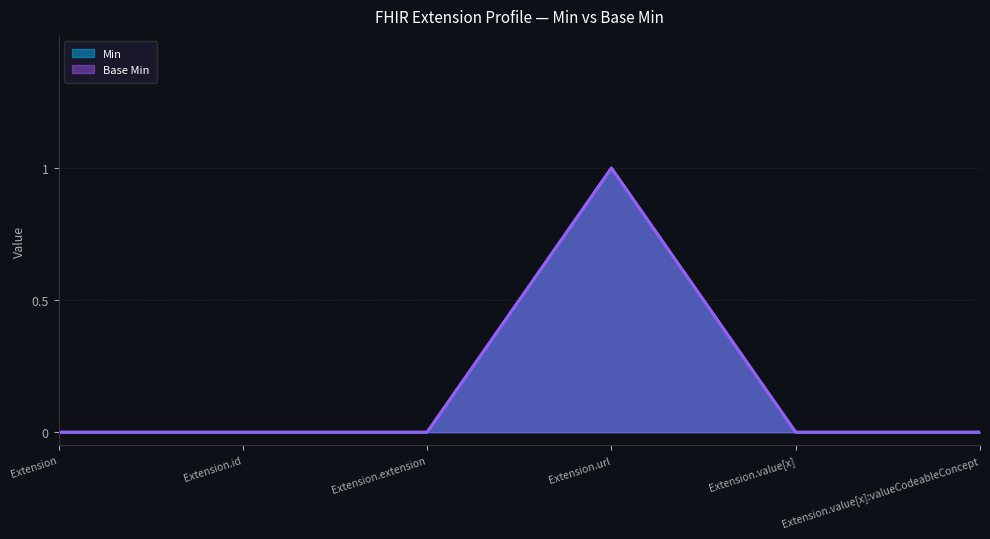

True or false: Base Min and Min cross at least once.

False